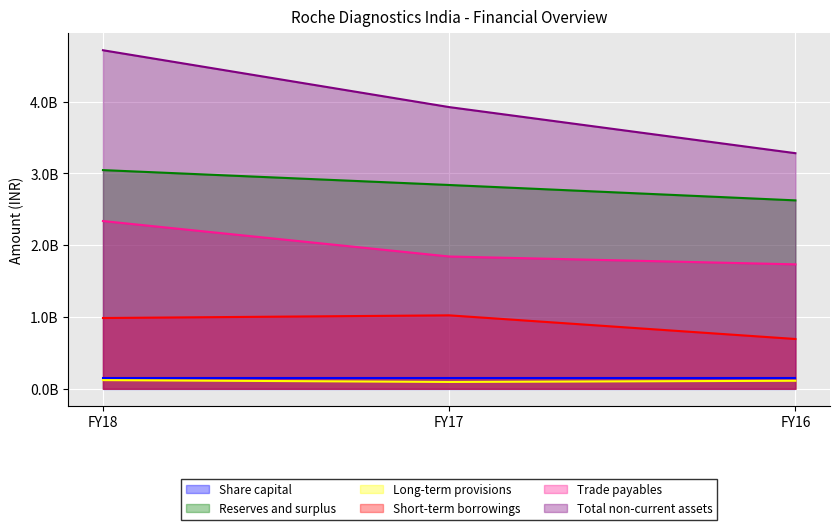

What are all the series names shown in the legend?

Share capital, Reserves and surplus, Long-term provisions, Short-term borrowings, Trade payables, Total non-current assets